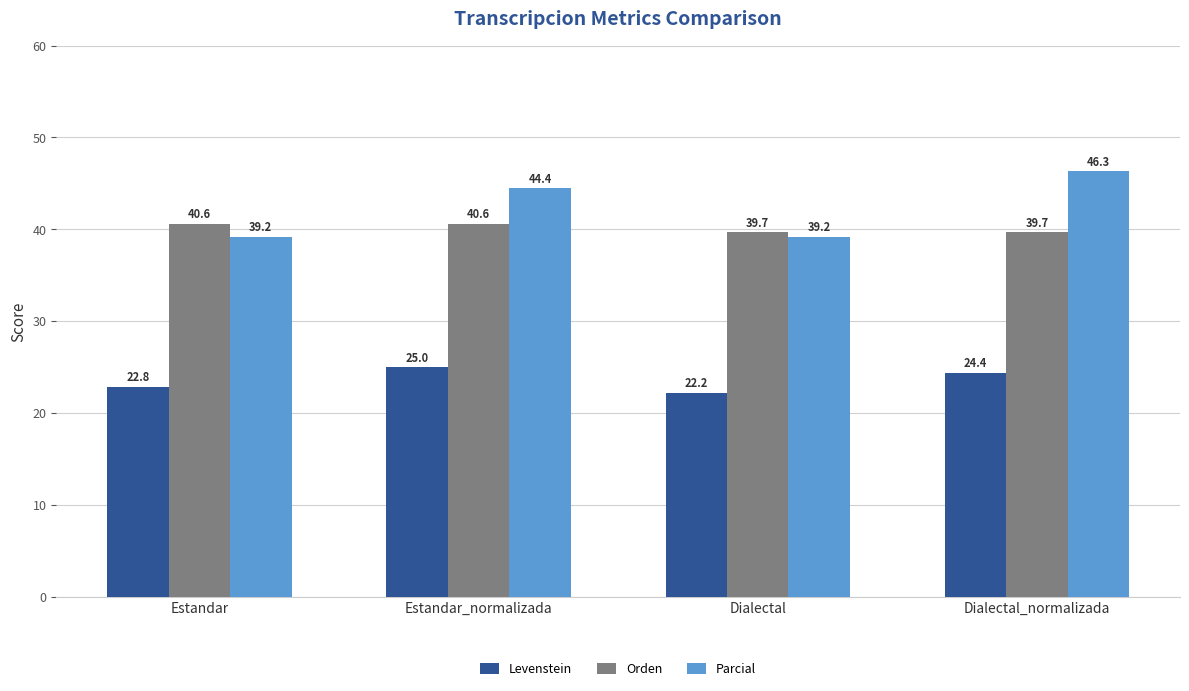

How many Orden values are between 39 and 40?

2